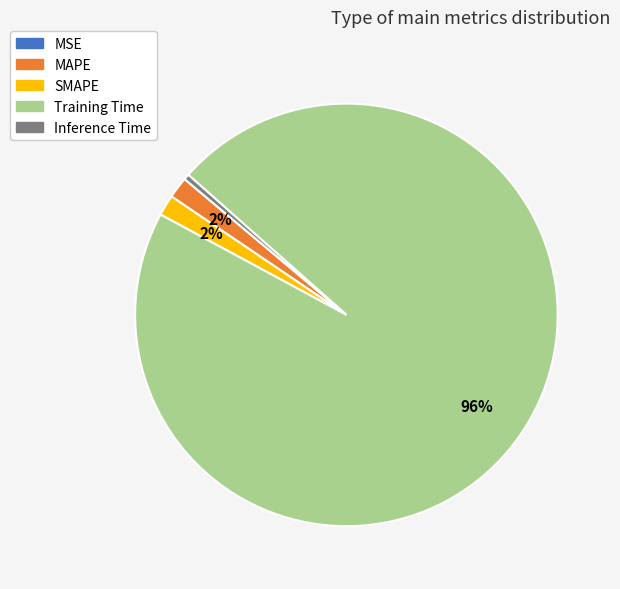

What is the largest slice in the pie chart?

Training Time